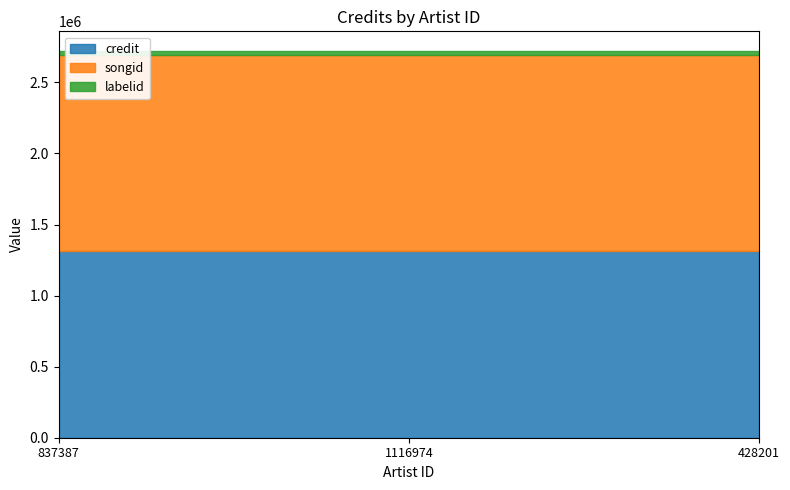

Does the chart have visible grid lines?

No